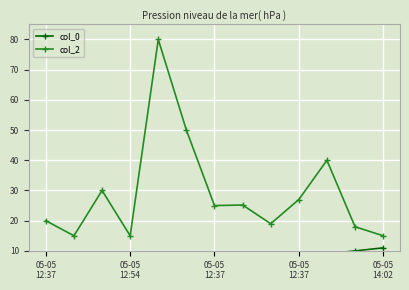

At which category does col_2 reach its first local peak?

05-05
12:37